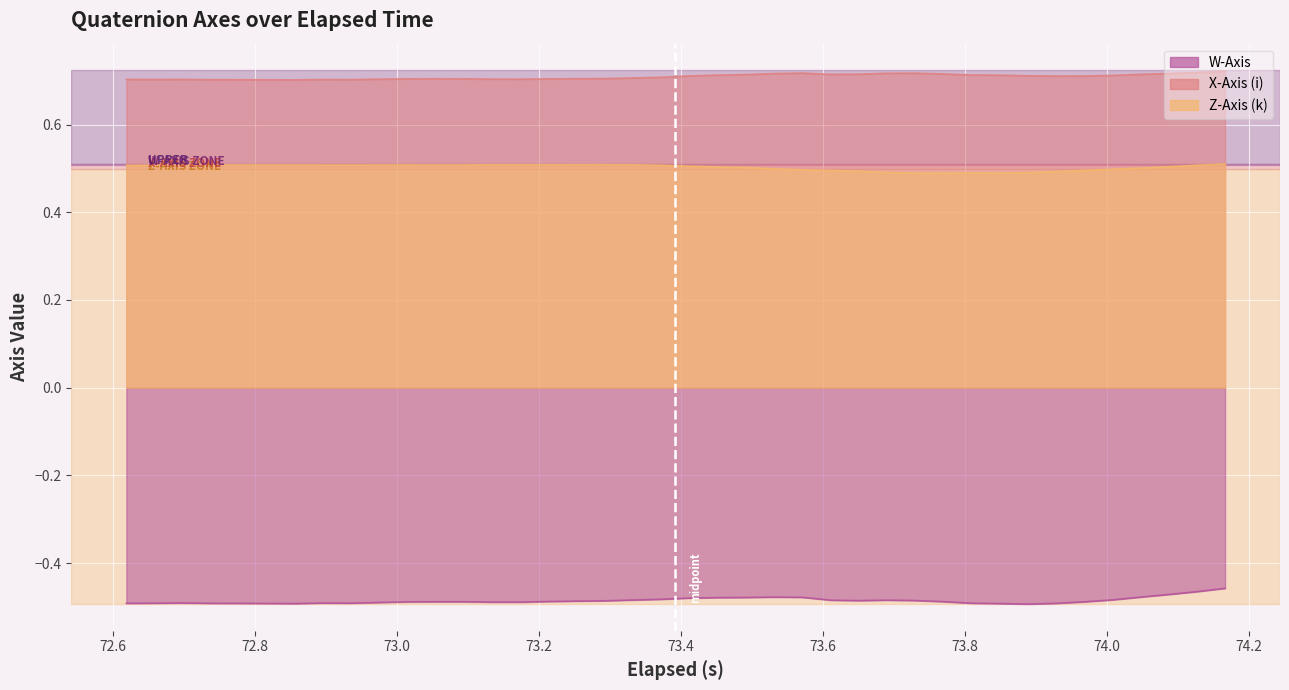

How many data points does each series have?

40